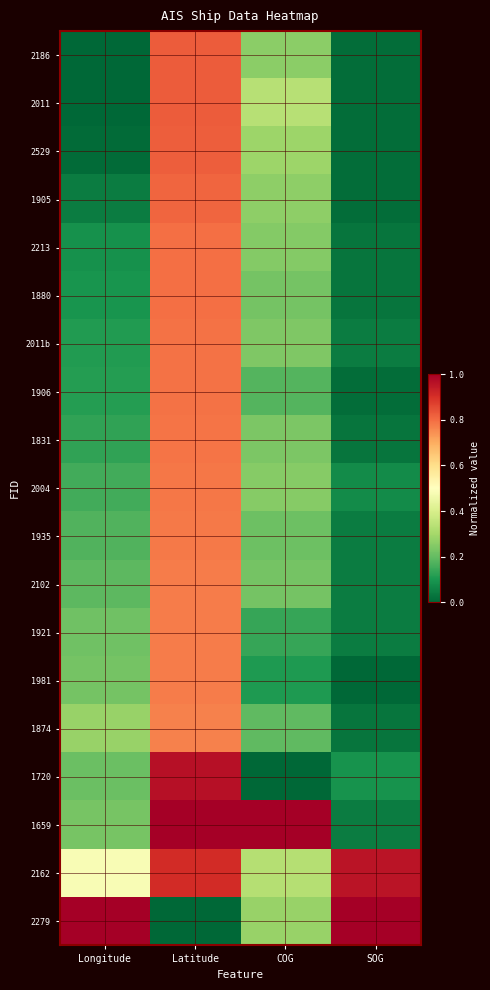

Which label corresponds to the smallest value in the chart?

Longitude